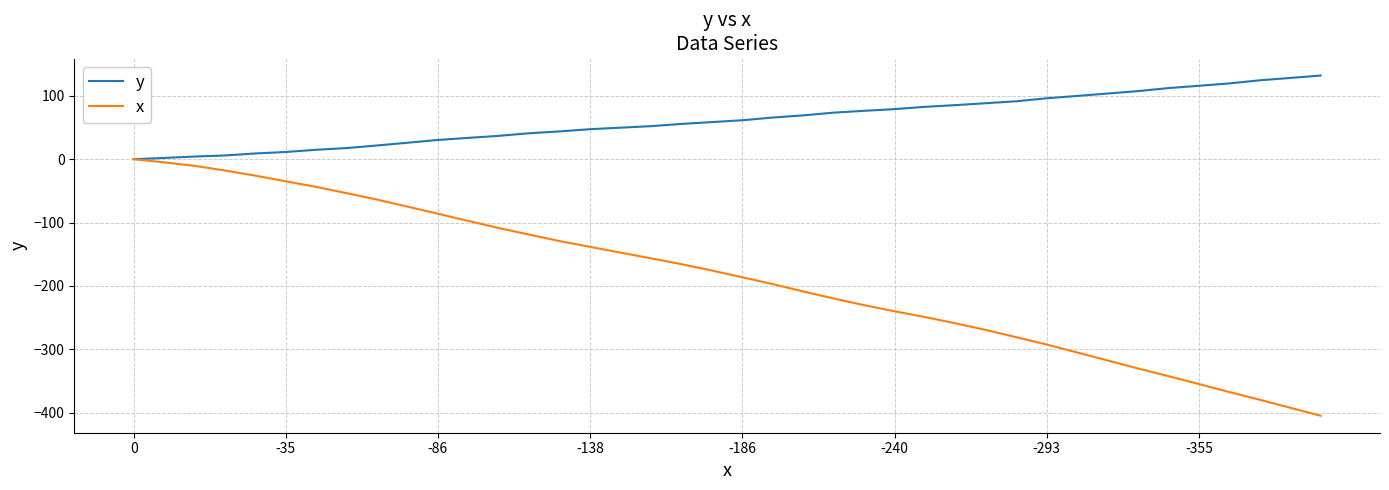

Which series has the largest total across all categories?

y